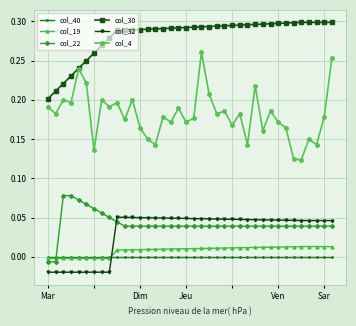

True or false: col_30 and col_19 intersect in this chart.

False